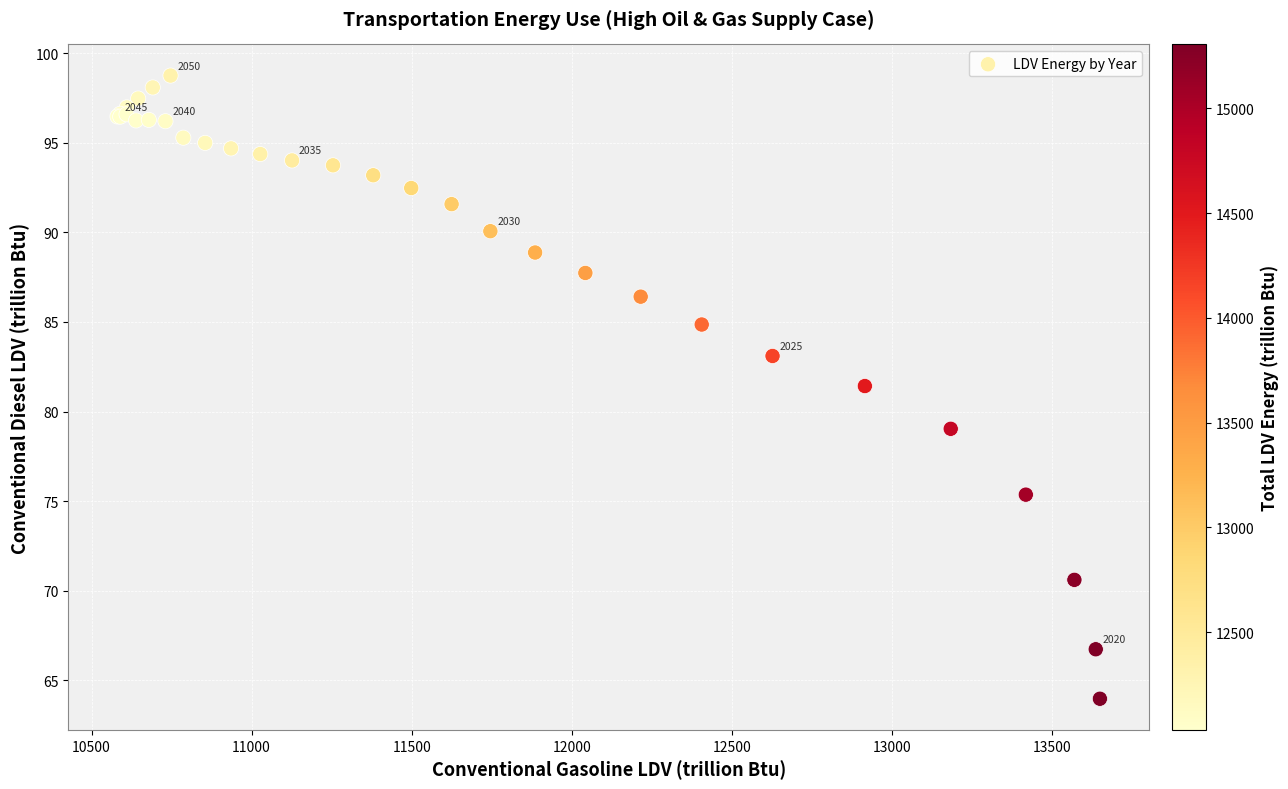

What Y value in the scatter plot is closest to 81?

81.4